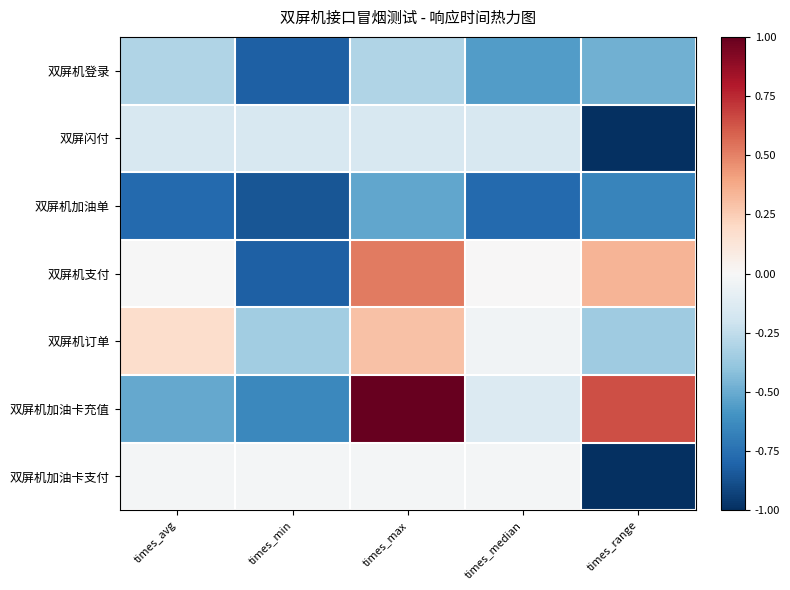

What is the difference between the highest and lowest values at times_median?

0.8